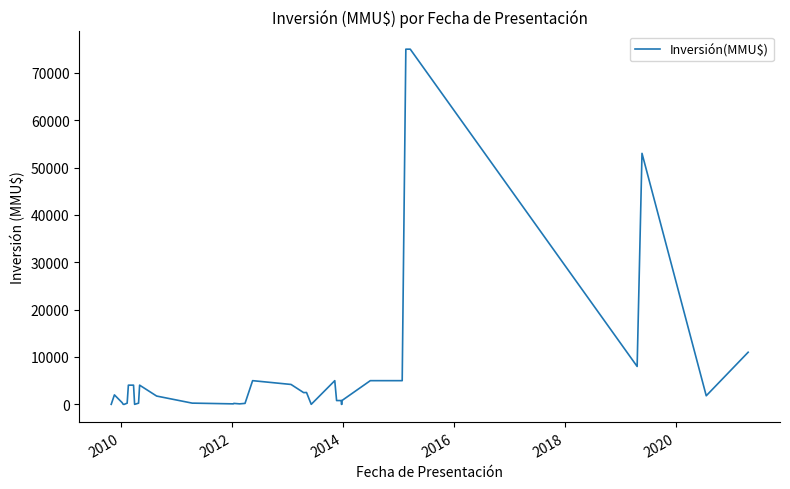

Reading right to left, what are all the values shown in this chart?

11000	1810	53000	8000	75000	75000	5000	5000	5000	5000	5000	750	0	800	800	5000	0	2500	2475	4200	5000	200	100	200	100	250	250	1750	4050	250	0	4050	4050	250	0	0	0	350	2000	0